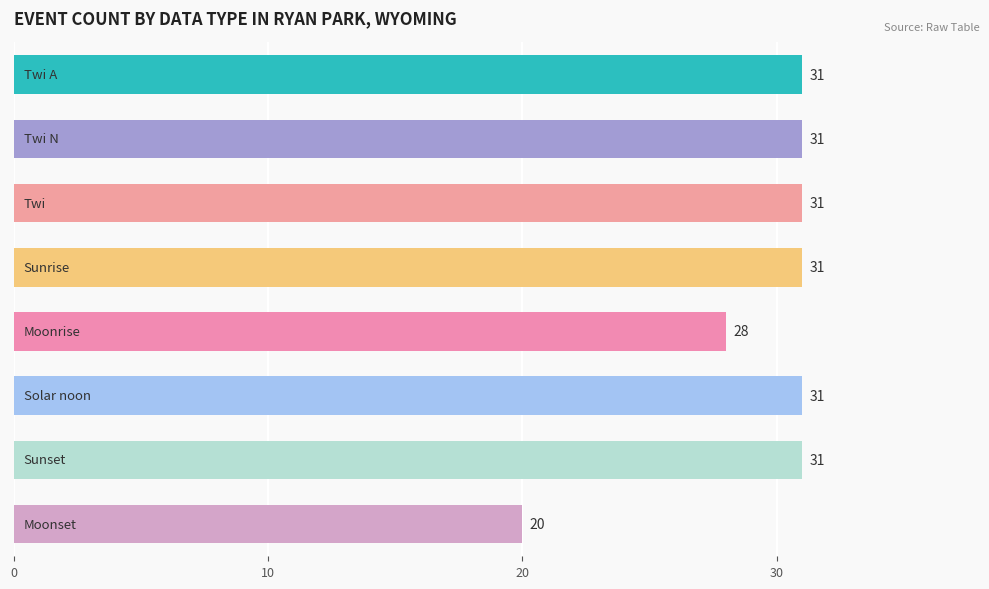

What is the sum of all values?

234